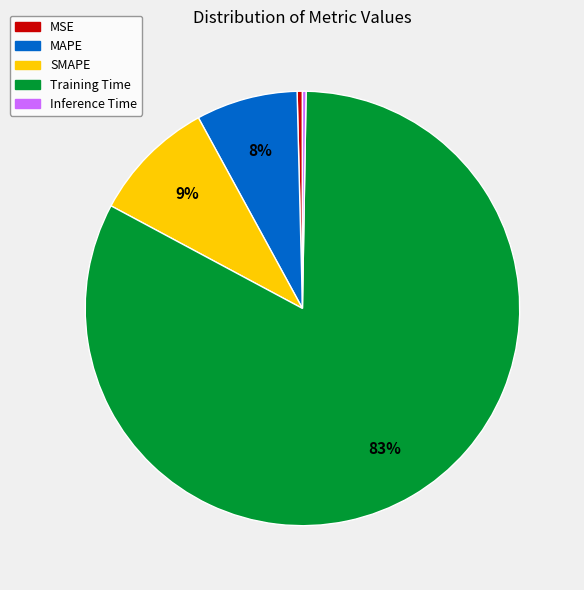

The SMAPE slice represents 22% of the pie. True or false?

False